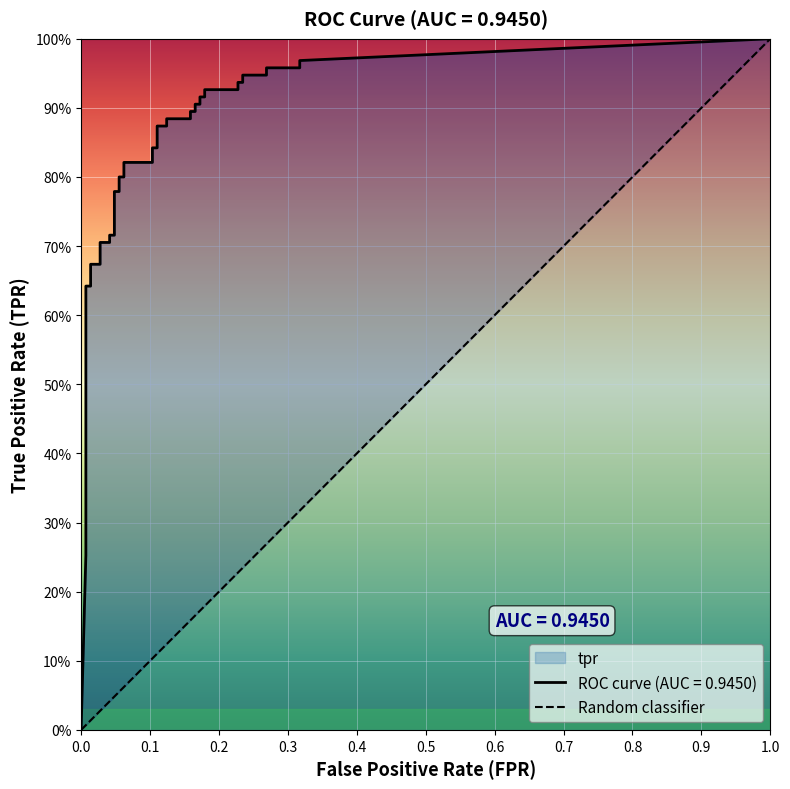

Count the values in the range 0 to 1.

2